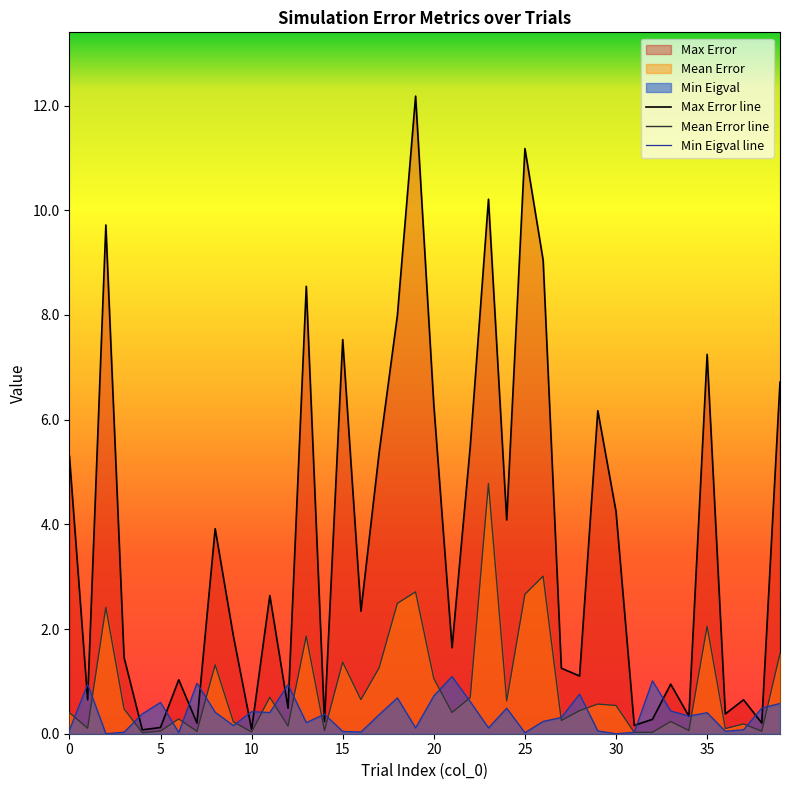

At which category does Min Eigval reach its first local valley?

2